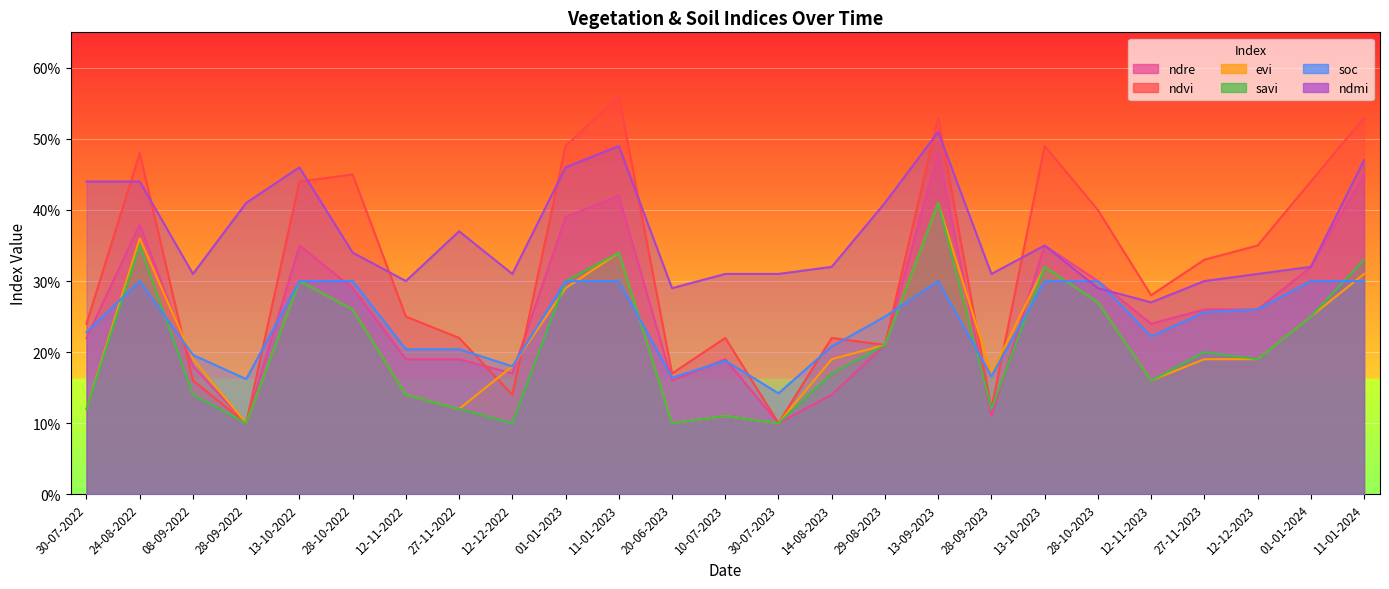

What value does the soc series have at 24-08-2022?

0.3